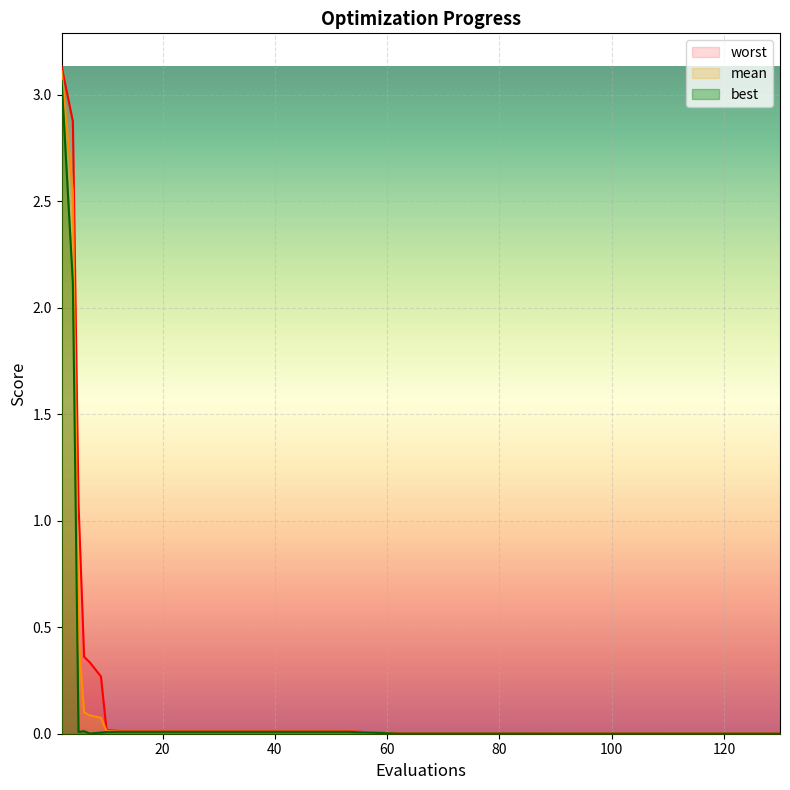

Is the value of best at 7 greater than the value of mean at 2?

No